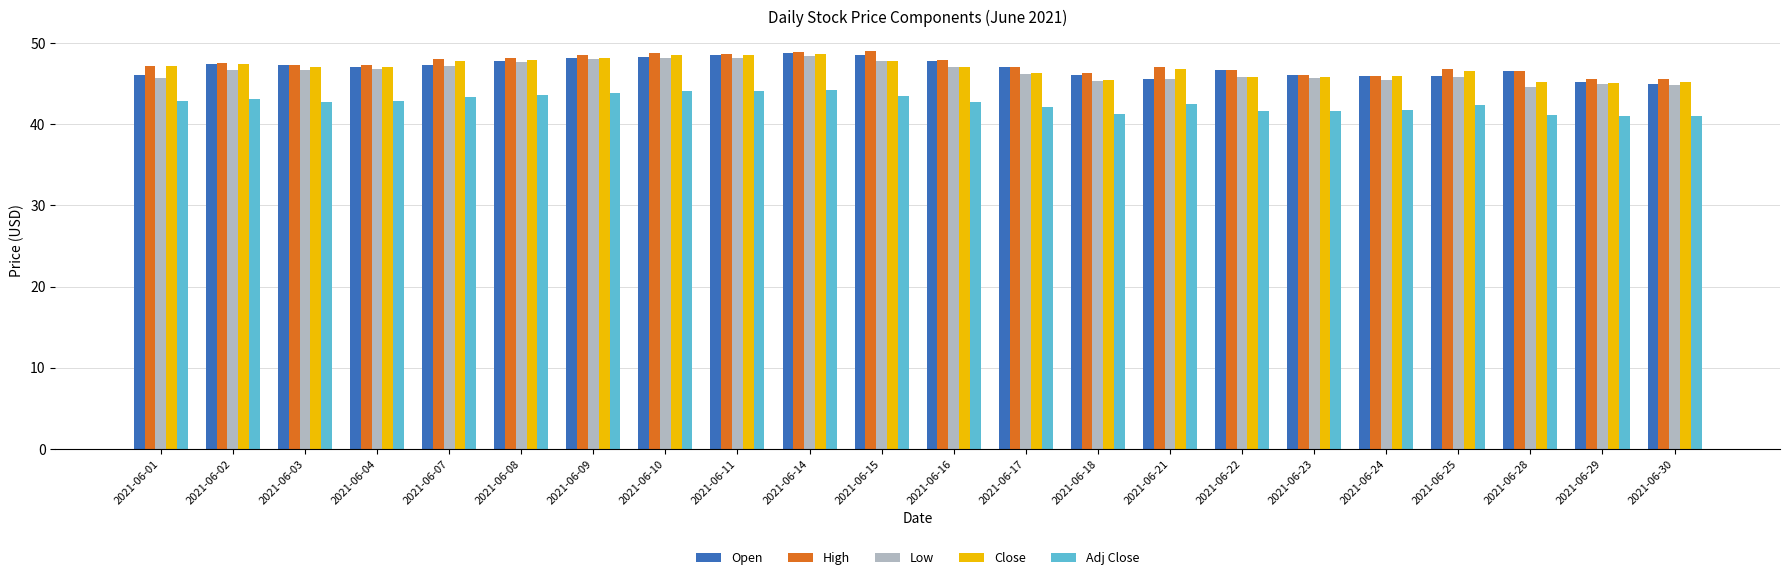

The value of High at 2021-06-10 is 48.7. True or false?

True